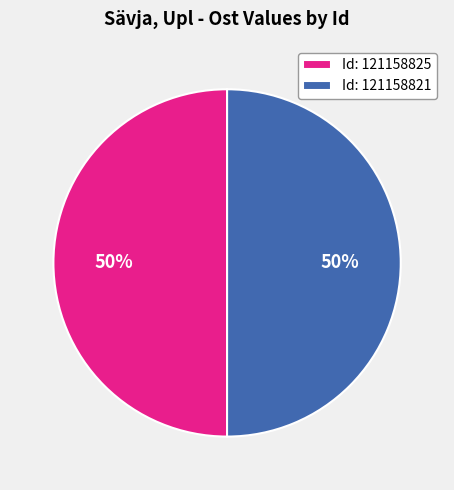

What is the ratio of the value at Id: 121158821 to the value at Id: 121158825?

1.0